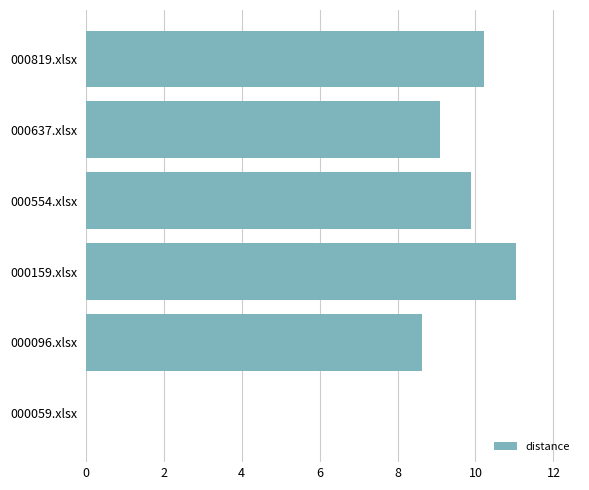

What is the ratio of the value at 000096.xlsx to the value at 000637.xlsx?

0.9